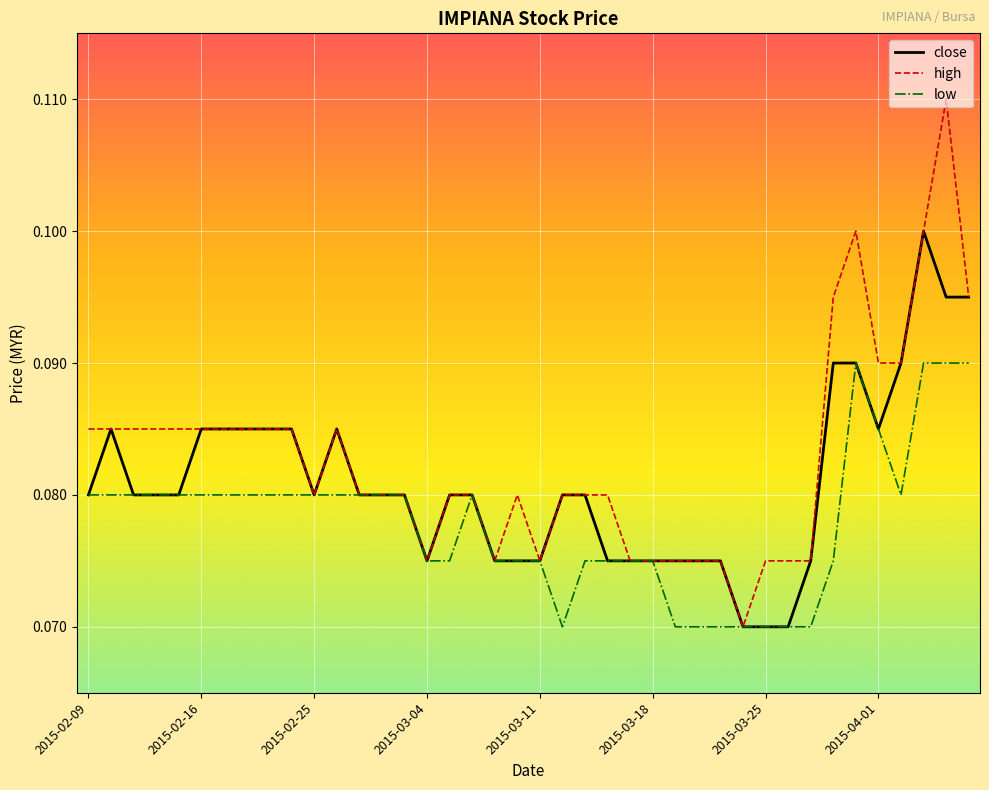

Which series has the widest spread of values?

high